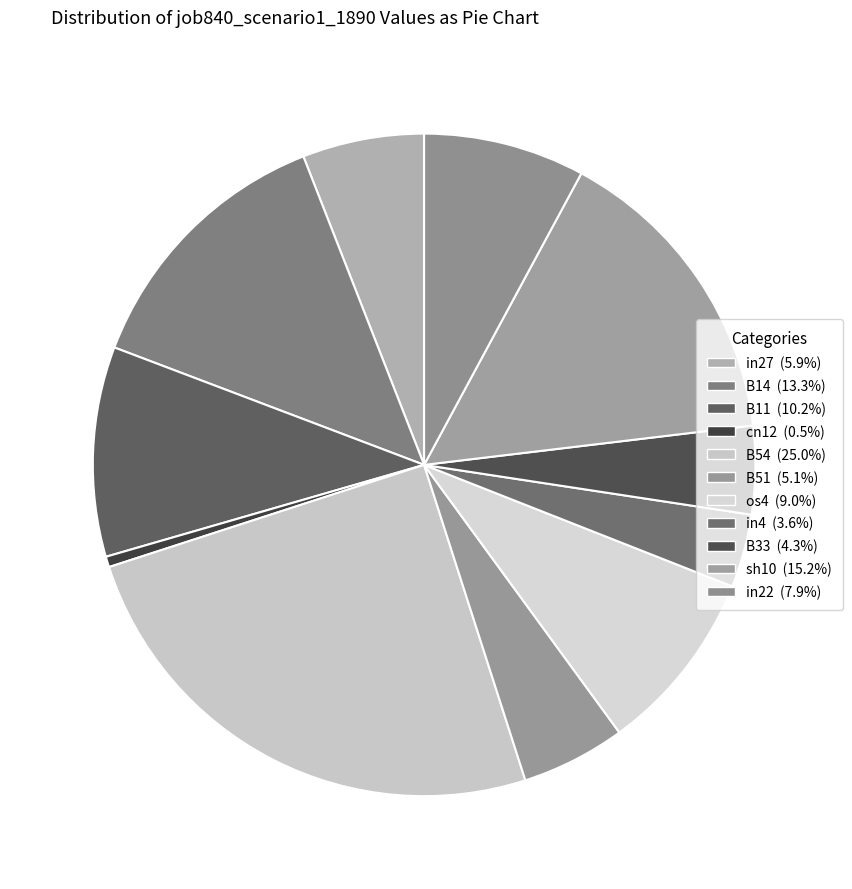

Which has a higher value, in22 or cn12?

in22